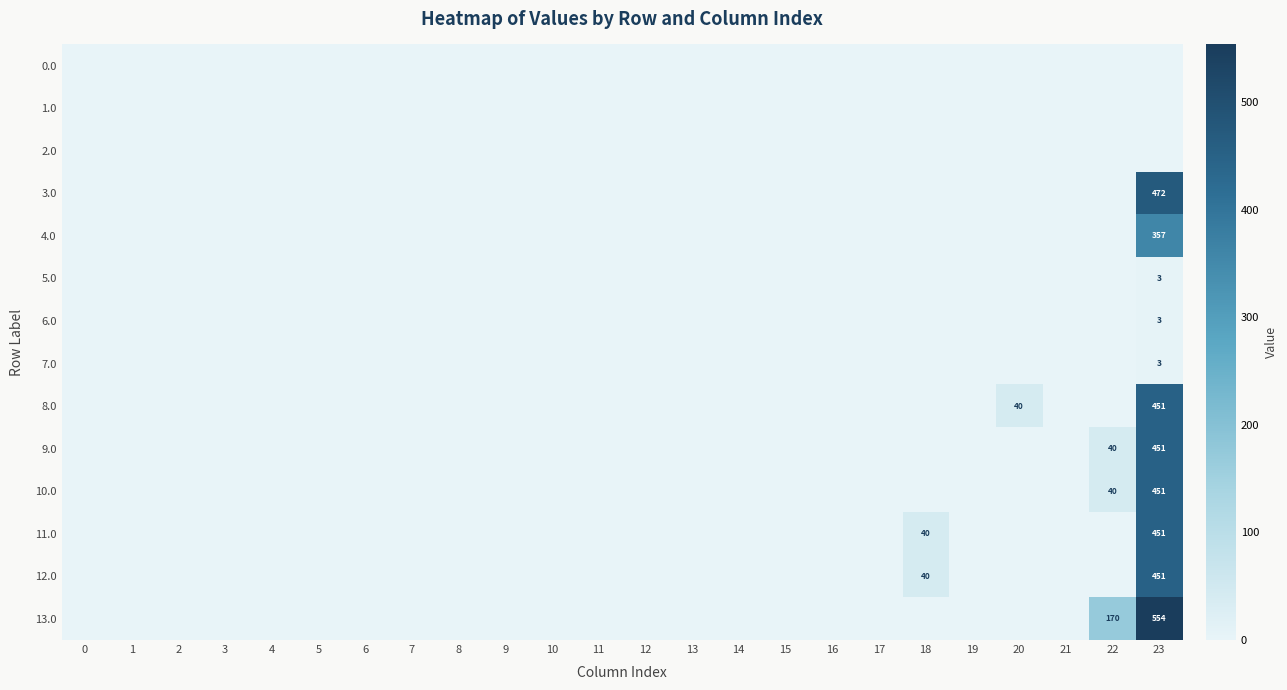

Which label corresponds to the largest value in the chart?

23